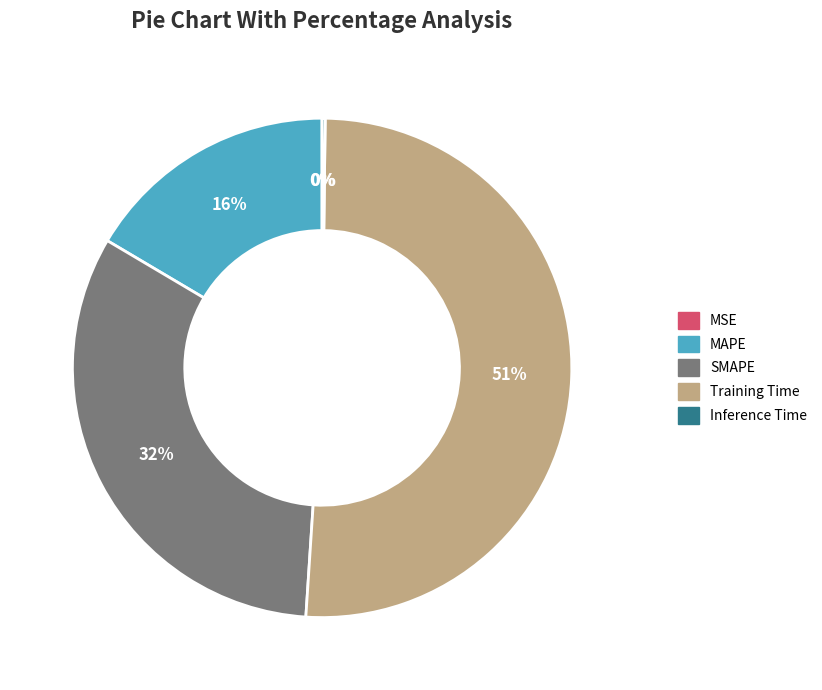

What is the ratio of the value at Training Time to the value at SMAPE?

1.6